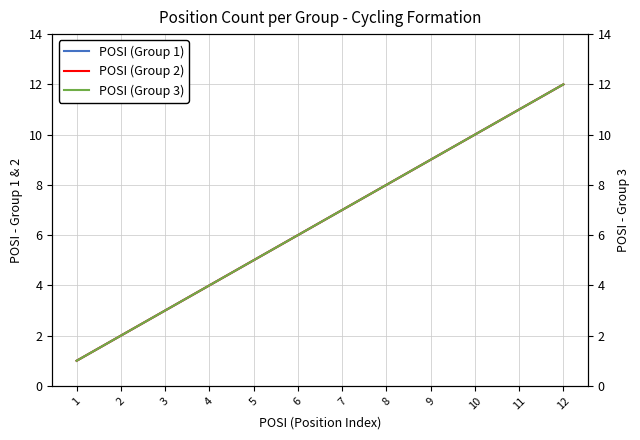

Between 1 and 7, which series saw the biggest shift?

POSI (Group 1)